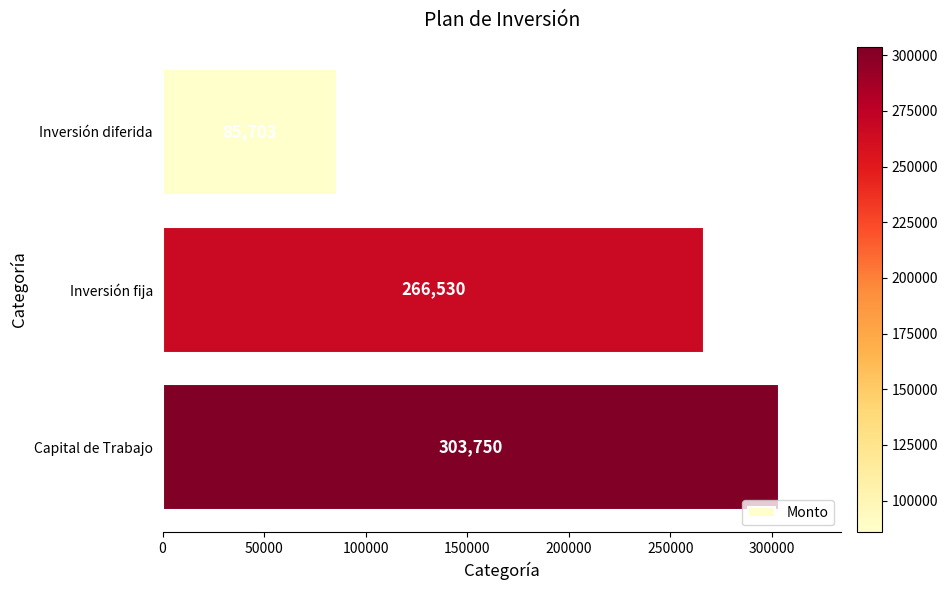

Reading top to bottom, extract all data points from this chart.

85703	266530	303750